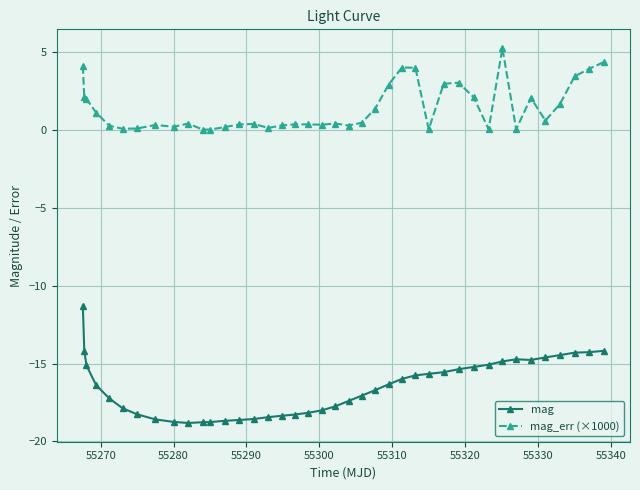

Count the number of categories in the chart.

40